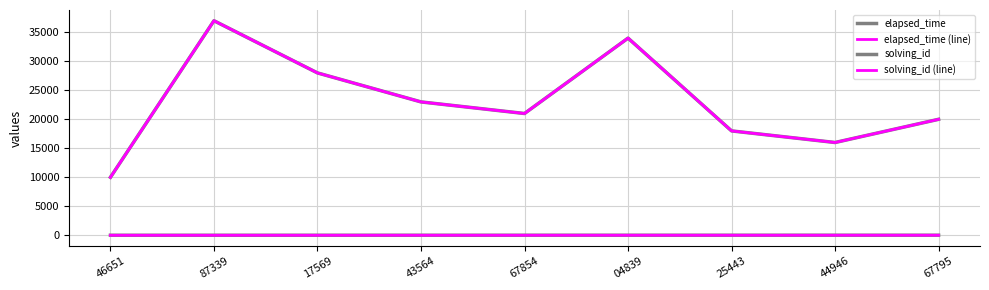

How many data points in solving_id are above 5?

4